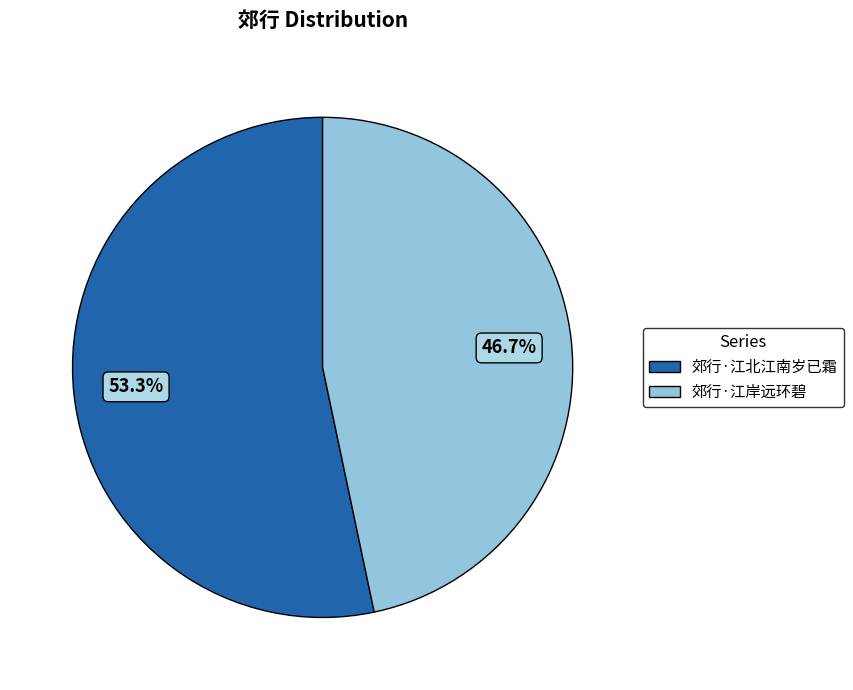

To the nearest percent, what is the difference between the 郊行·江北江南岁已霜 and 郊行·江岸远环碧 slice percentages?

7%